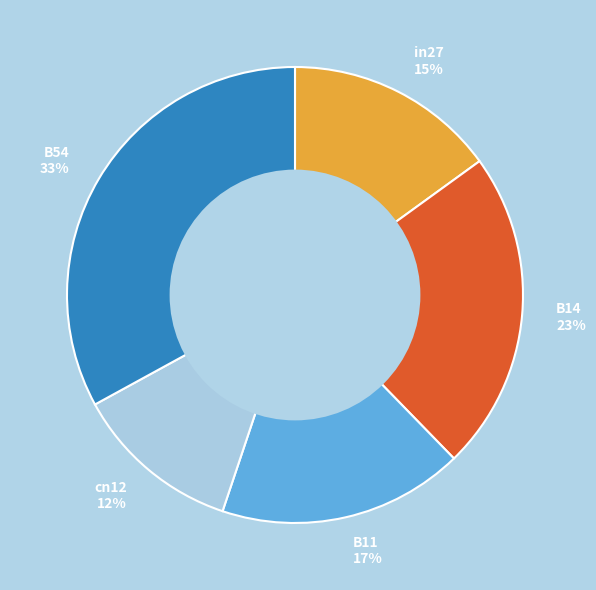

Do cn12 12% and B54 33% together represent more than half of the pie?

No